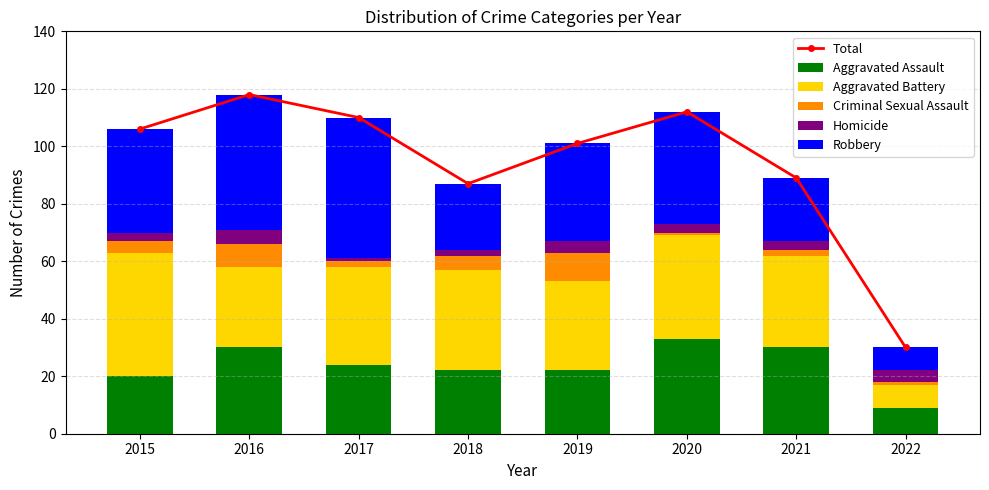

How many groups of bars are there?

8